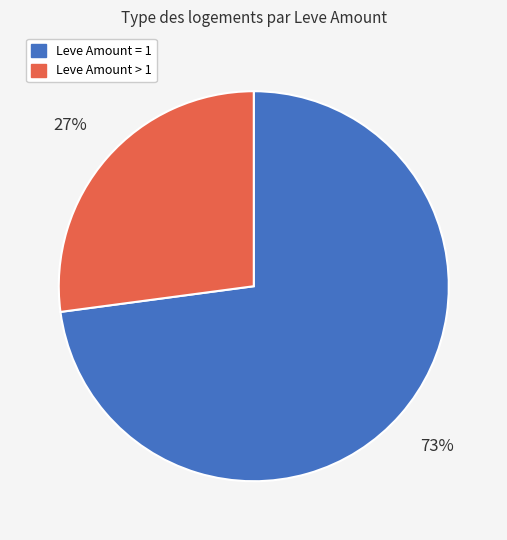

To the nearest percent, what is the average slice percentage?

50%